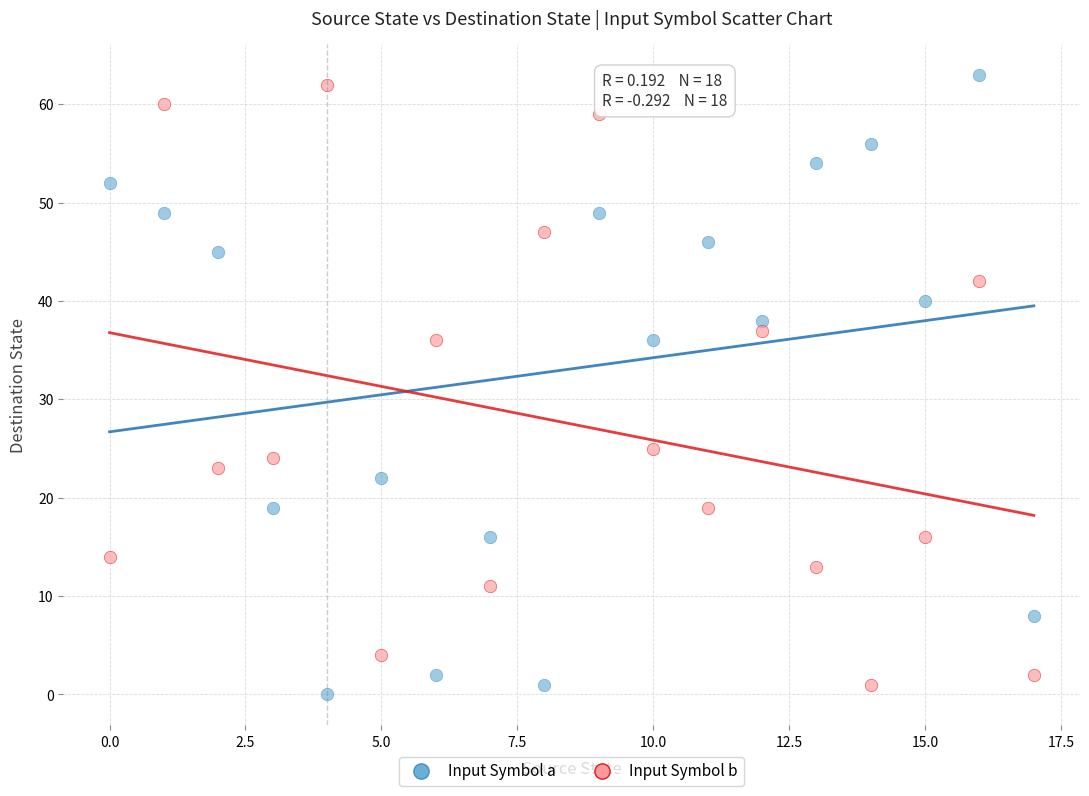

Across all data points, what is the range of Y values (max minus min)?

63